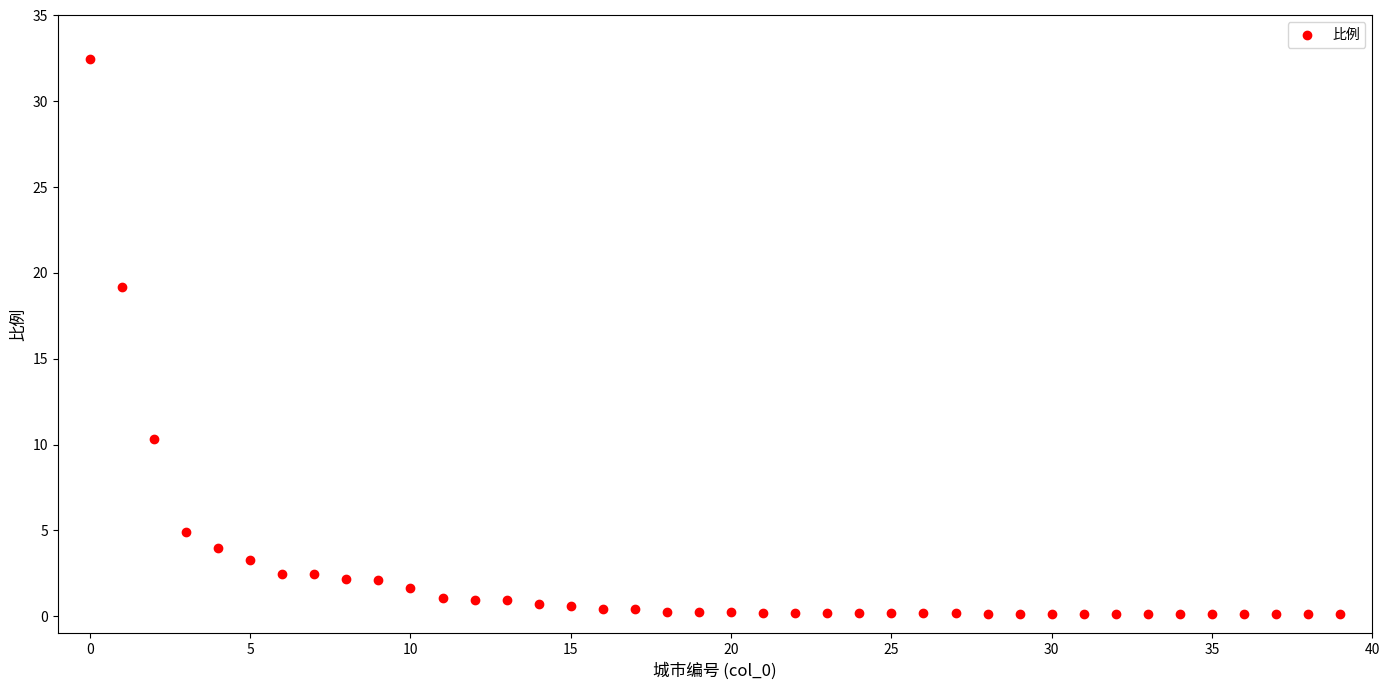

What is the range of Y values (max minus min)?

32.3